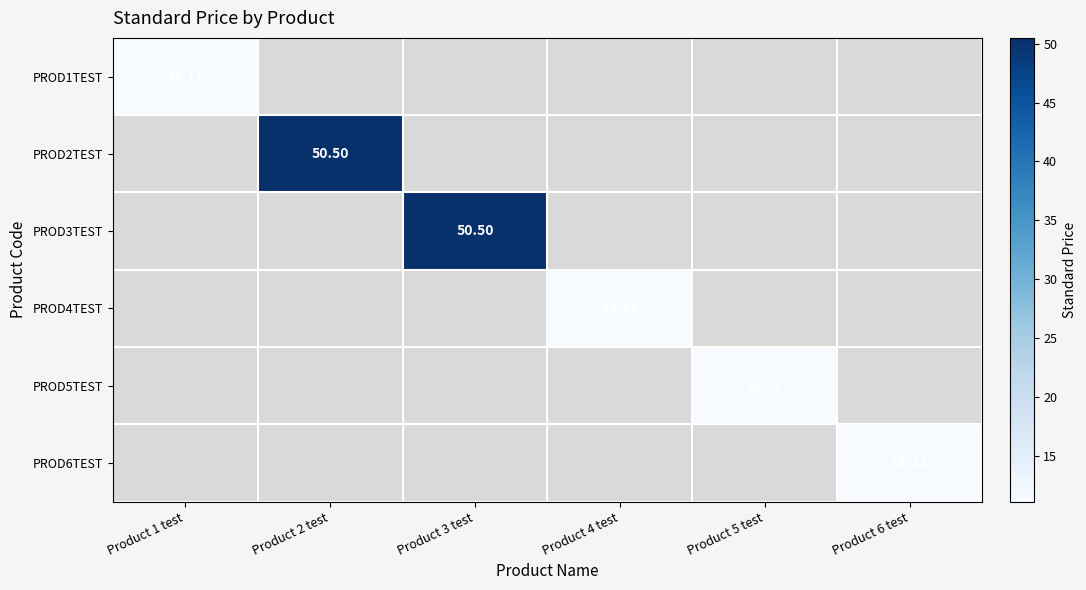

At how many categories does at least one series exceed 40?

2